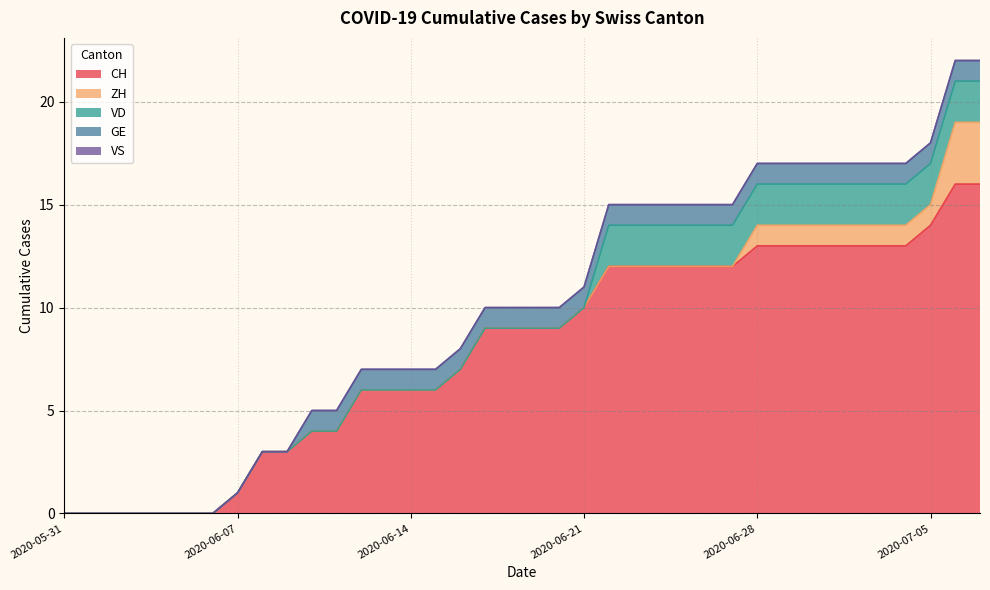

True or false: VD has a value of 1 at 2020-06-25.

False